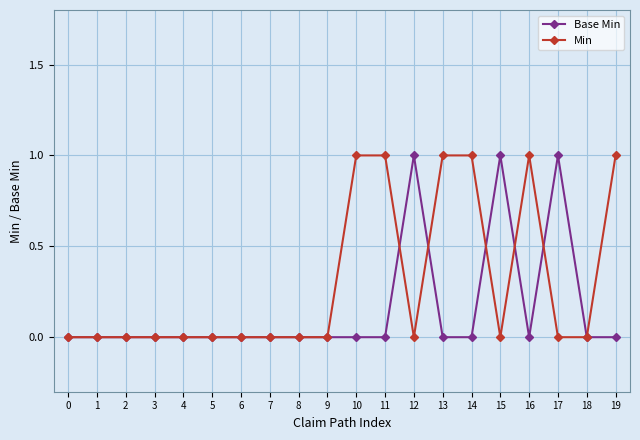

True or false: Base Min has more than 1 points higher than both neighbors.

True